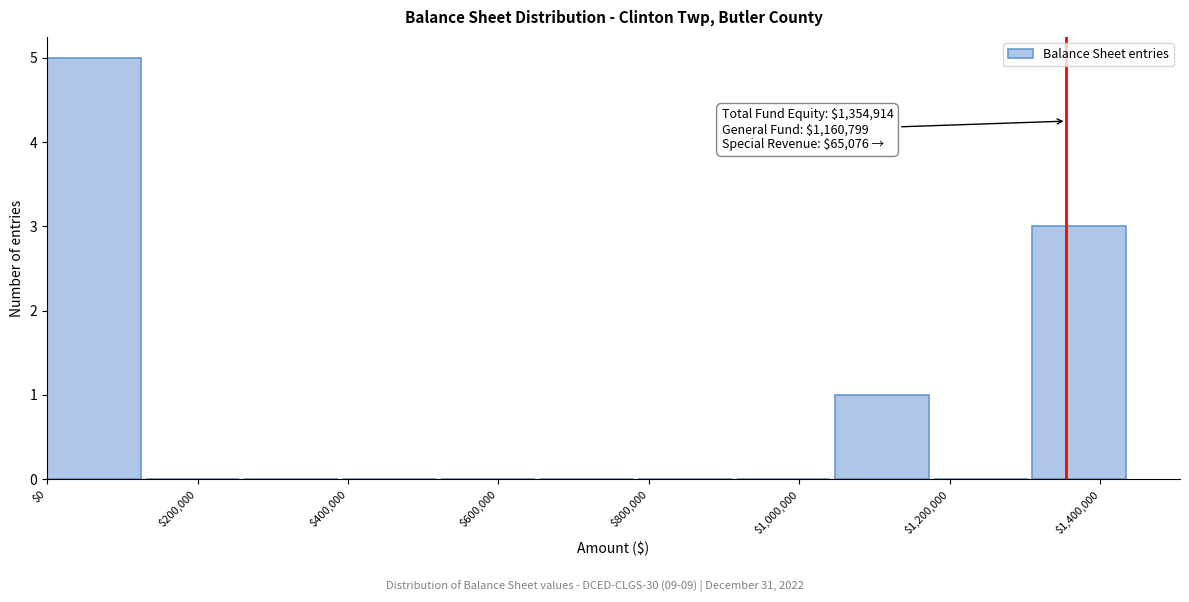

Which range on the x-axis has the tallest bar?

0 to 140000